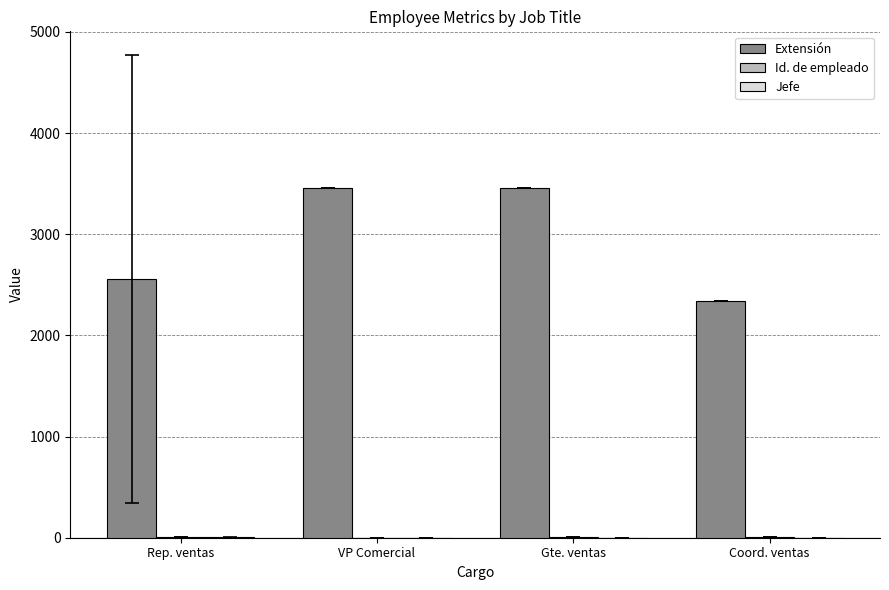

Which series has the largest total across all categories?

Extensión